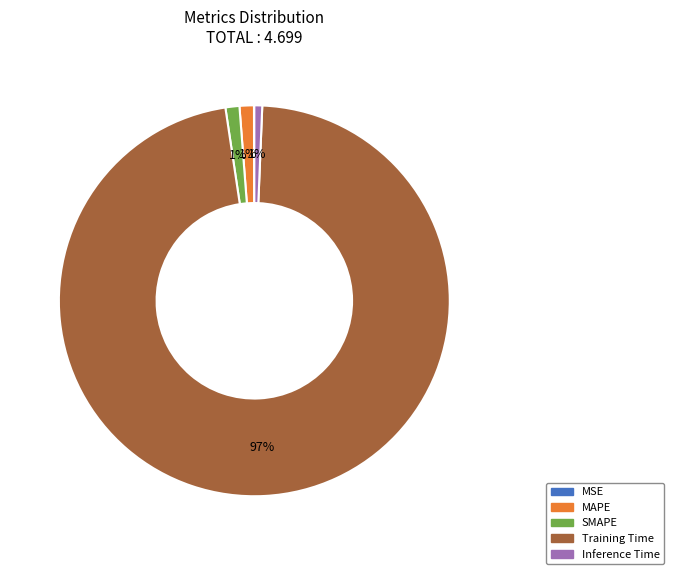

To the nearest percent, what is the average slice percentage?

20%